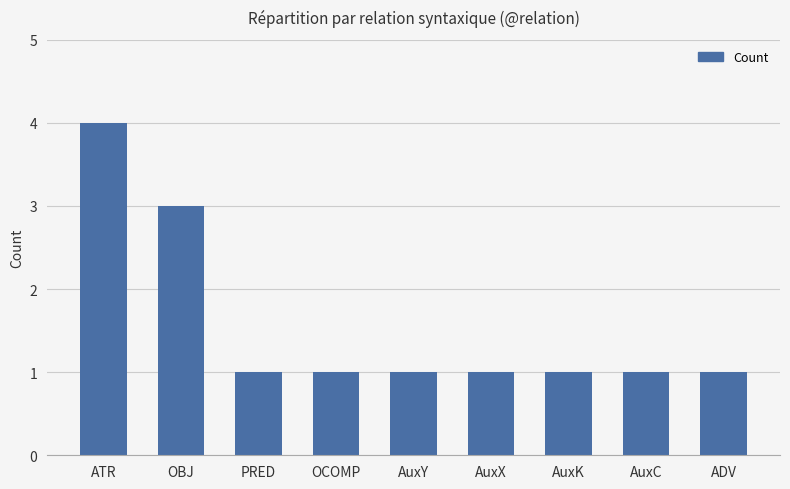

What is the value of the 4th bar from the left?

1